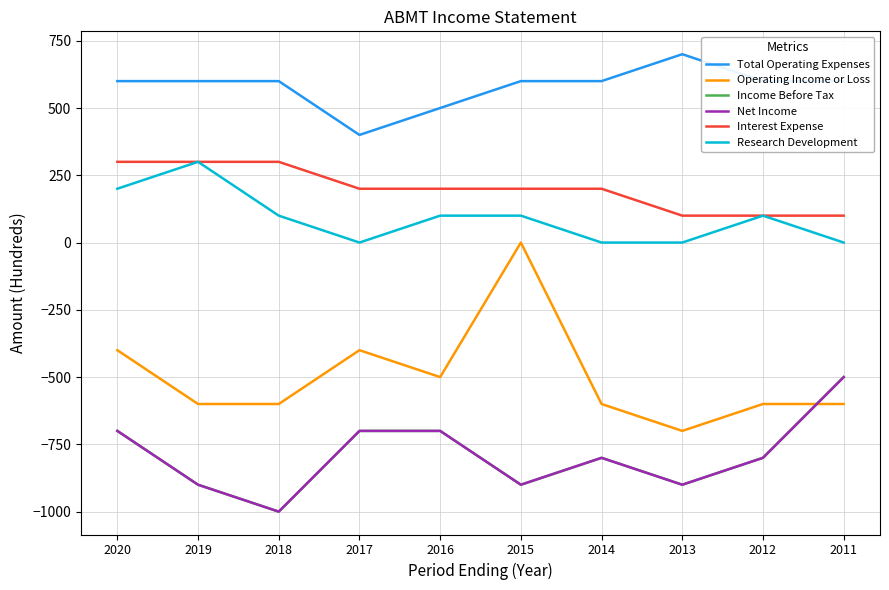

What is the greatest value displayed?

700